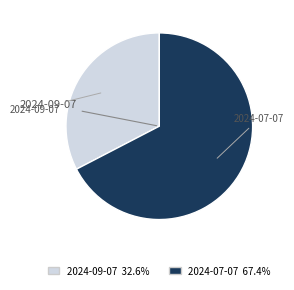

Do 2024-07-07 and 2024-09-07 together represent more than half of the pie?

Yes